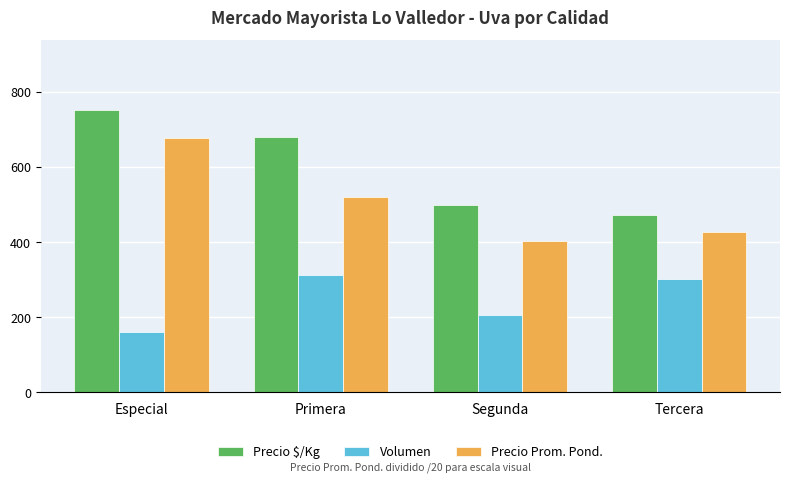

The value of Volumen at Especial is 223.6. True or false?

False